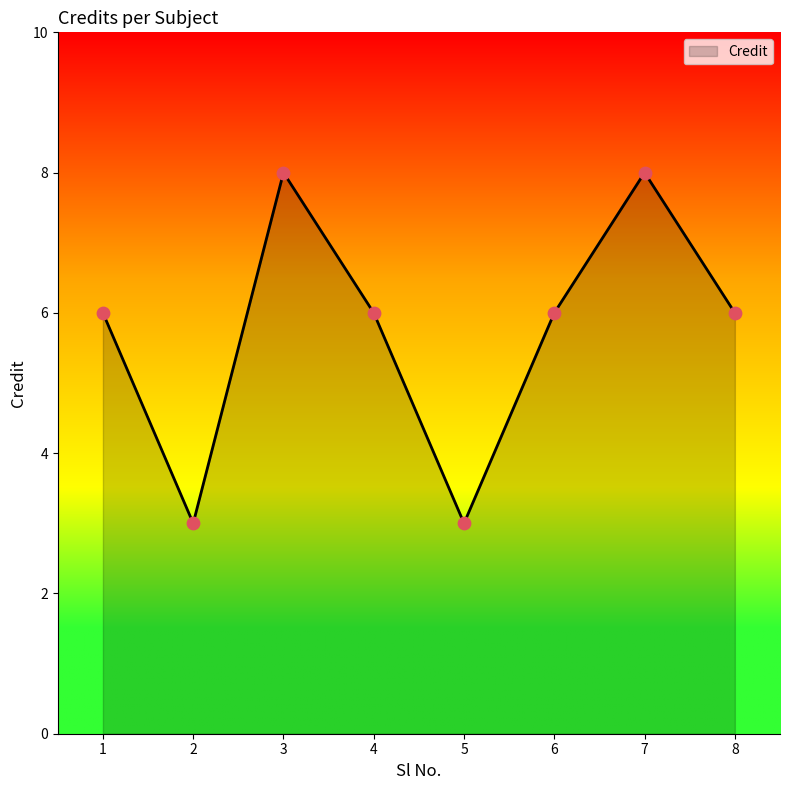

What is the change in value from 2 to 6?

+3